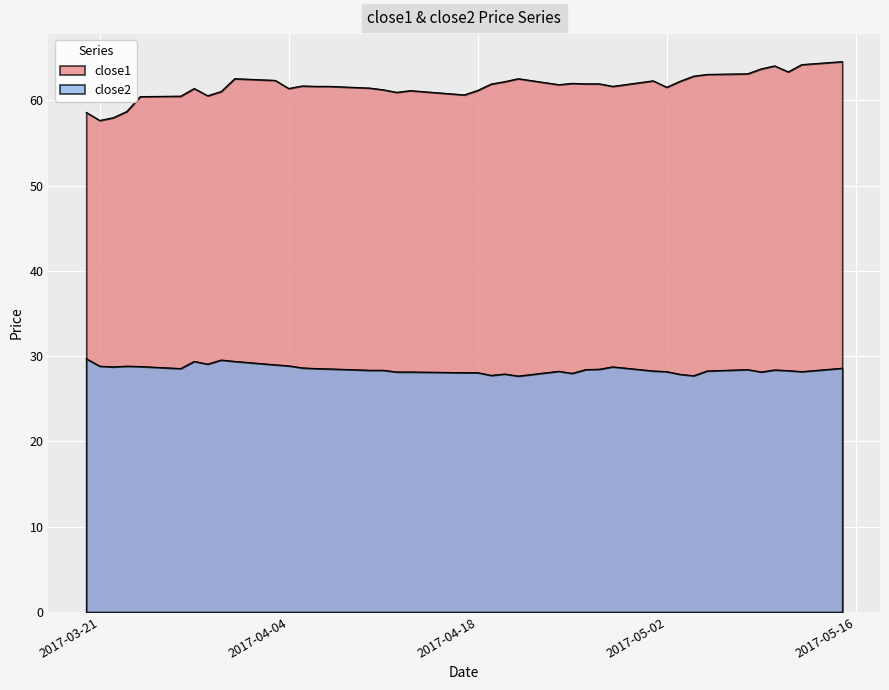

What is the difference between the maximum and minimum values in the close2 series?

2.0